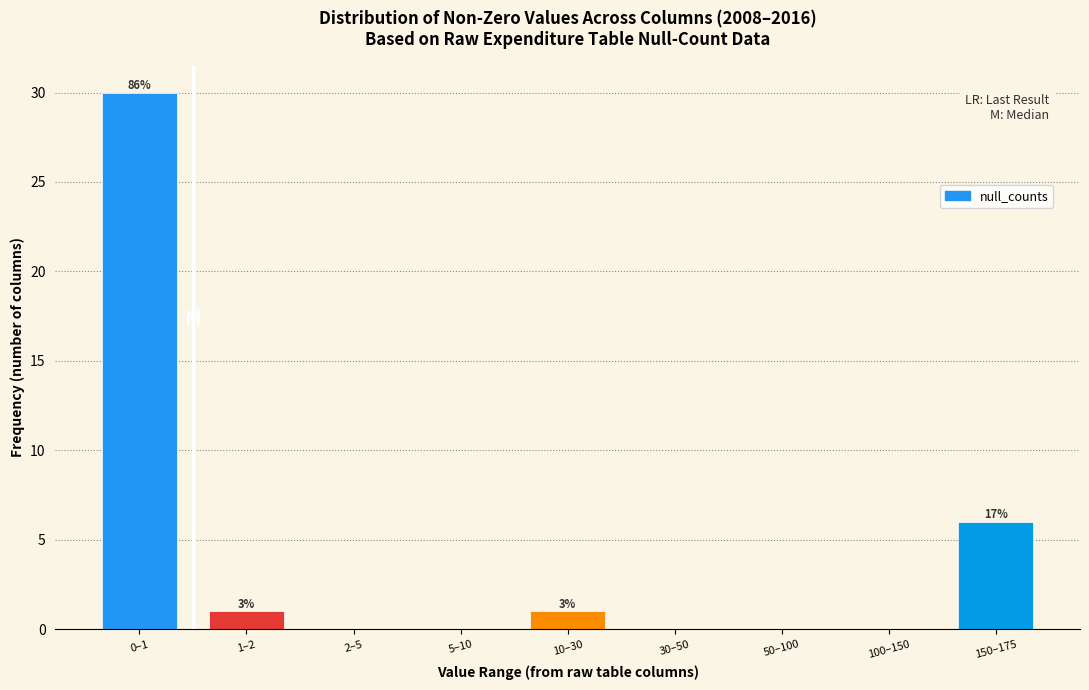

Reading right to left, what are all the values shown in this chart?

150–175=6	100–150=0	50–100=0	30–50=0	10–30=1	5–10=0	2–5=0	1–2=1	0–1=30